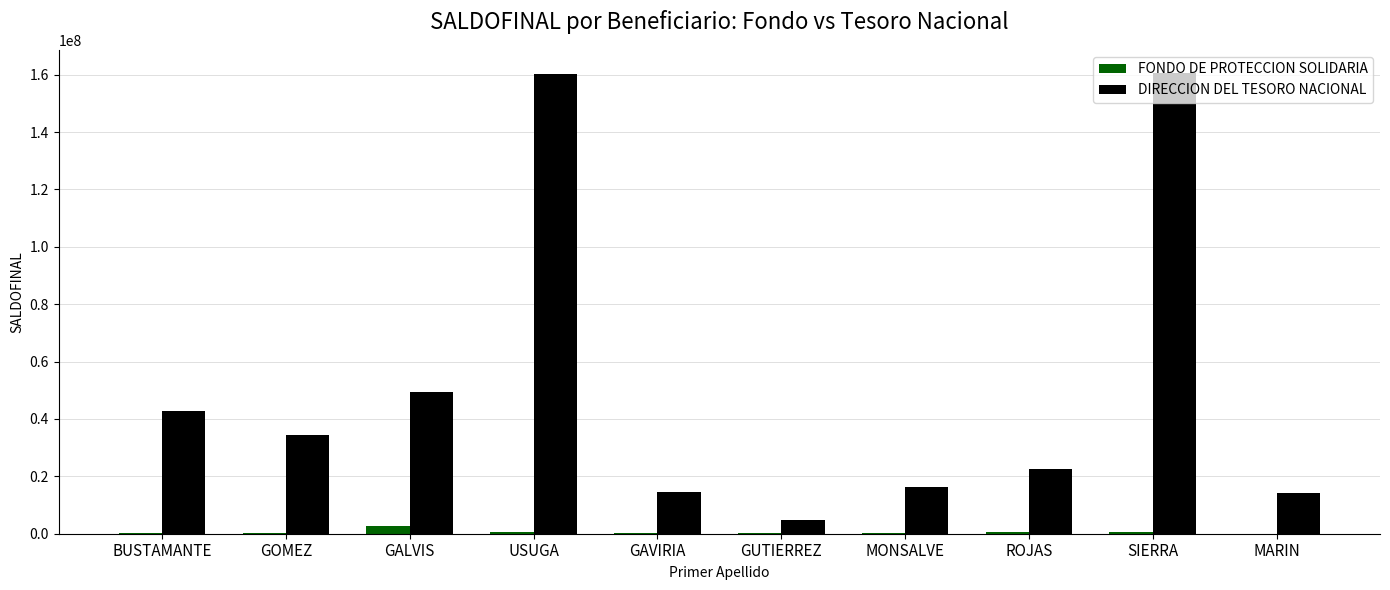

Between ROJAS and SIERRA, which series saw the biggest shift?

DIRECCION DEL TESORO NACIONAL